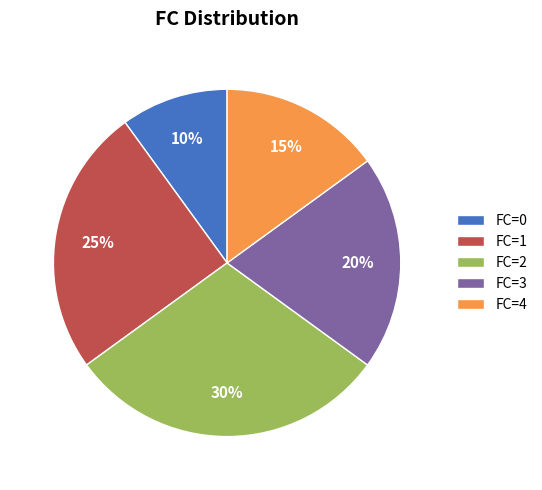

Rank the categories by value from lowest to highest.

FC=0, FC=4, FC=3, FC=1, FC=2